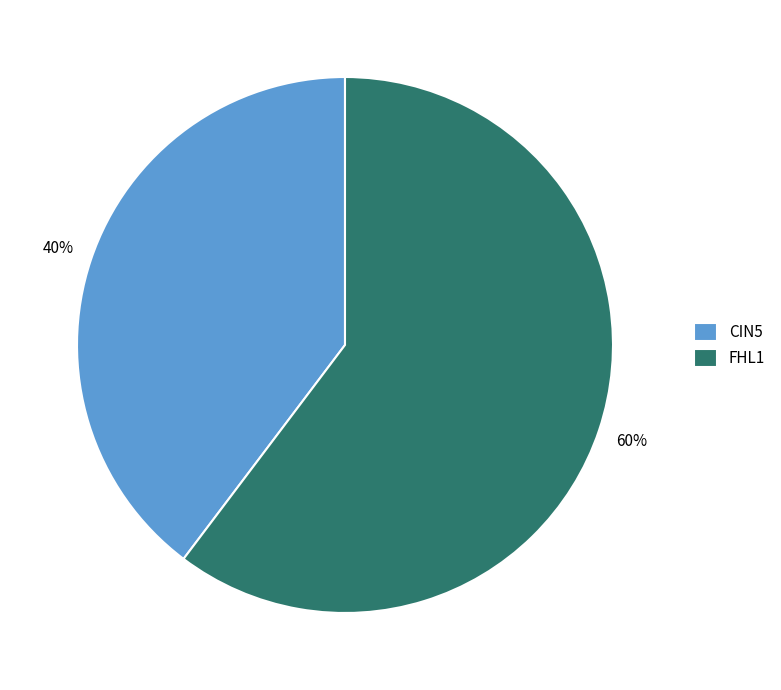

Combined, do FHL1 and CIN5 account for over 50%?

Yes